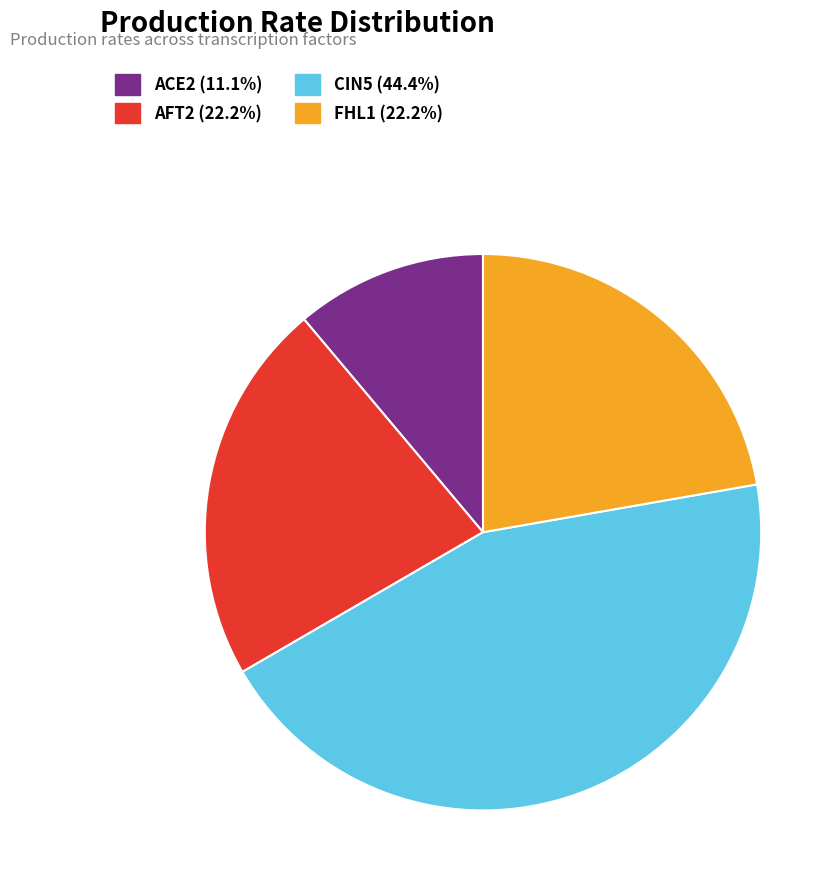

What percentage is the CIN5 slice, to the nearest percent?

44%